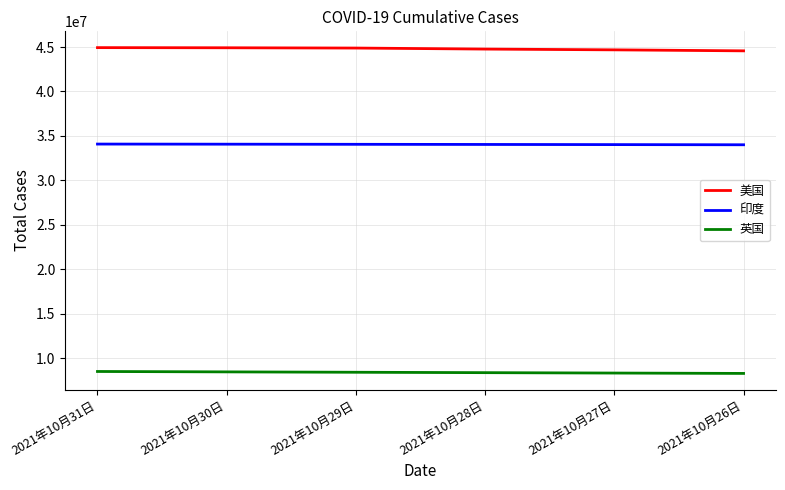

What is the difference between the highest and lowest values at 2021年10月27日?

36372487